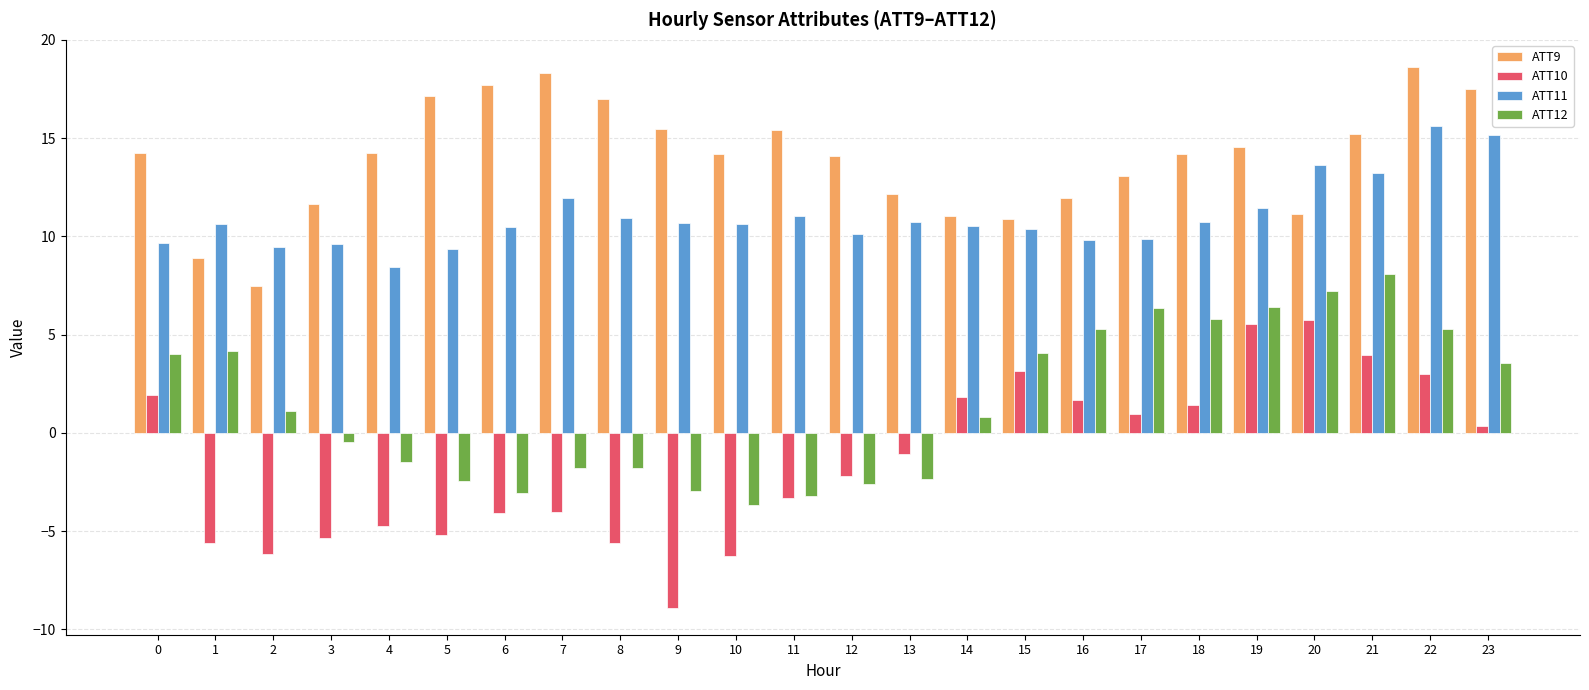

How many groups of bars are there?

24